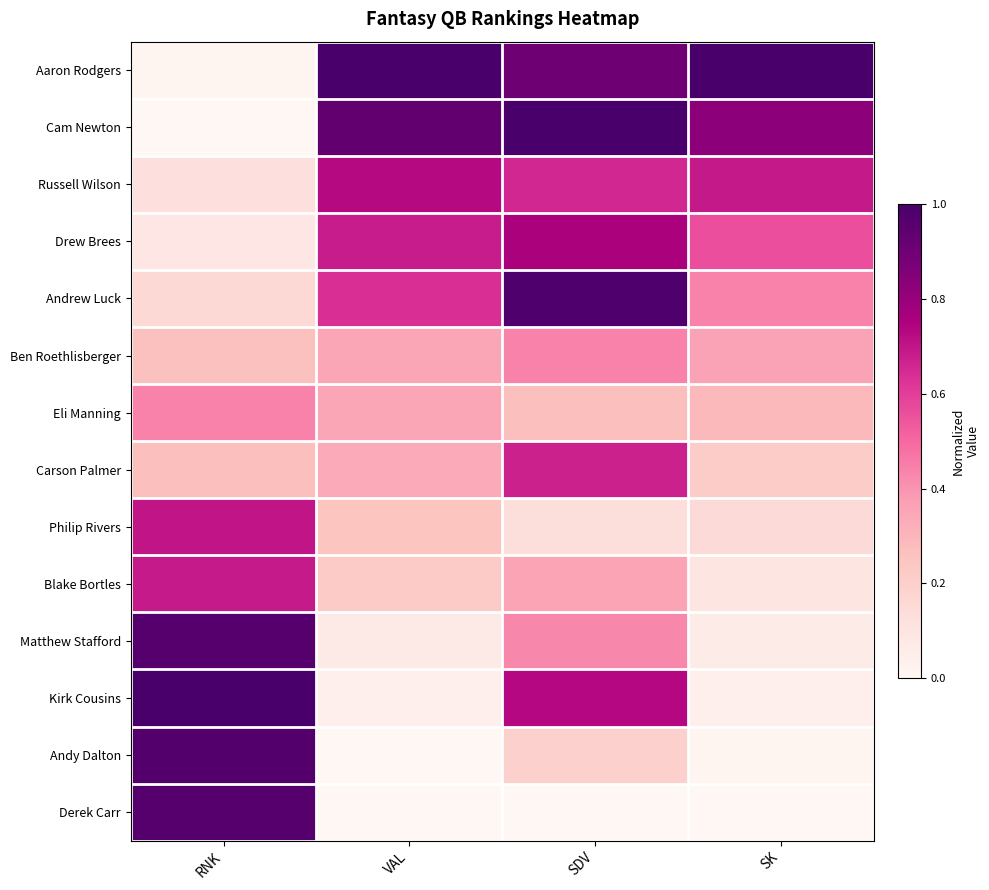

List the series in order of their peak value, lowest first.

Eli Manning, Ben Roethlisberger, Carson Palmer, Blake Bortles, Philip Rivers, Russell Wilson, Drew Brees, Derek Carr, Matthew Stafford, Andy Dalton, Andrew Luck, Aaron Rodgers, Cam Newton, Kirk Cousins